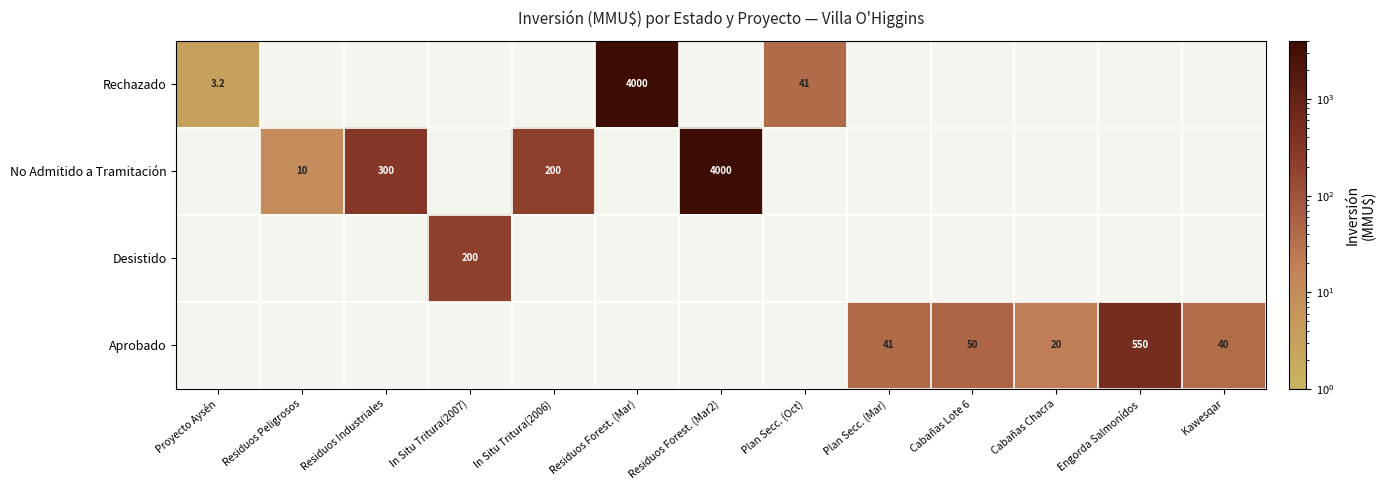

Which has a higher value, In Situ Tritura(2007) or Engorda Salmonídos?

Engorda Salmonídos